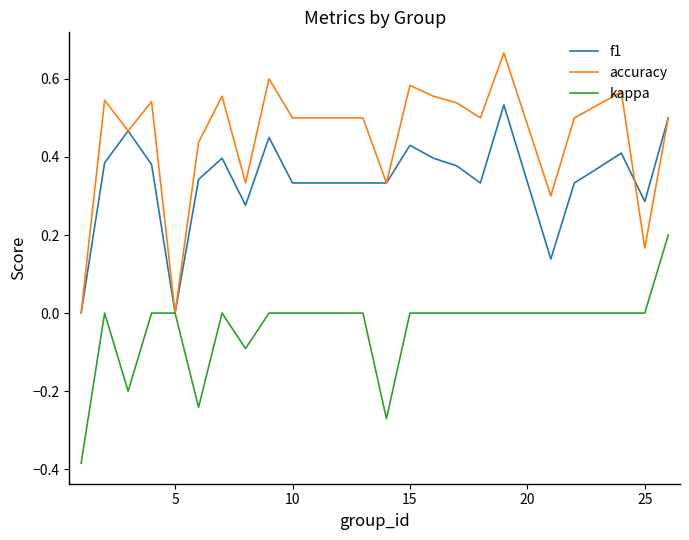

Which series has the widest spread of values?

accuracy